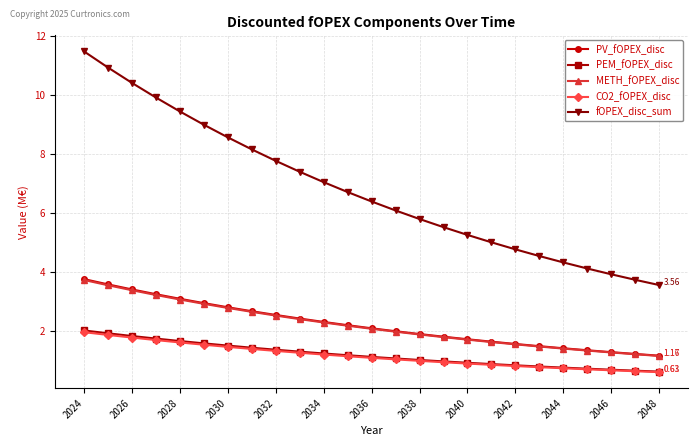

True or false: PEM_fOPEX_disc and PV_fOPEX_disc intersect in this chart.

False